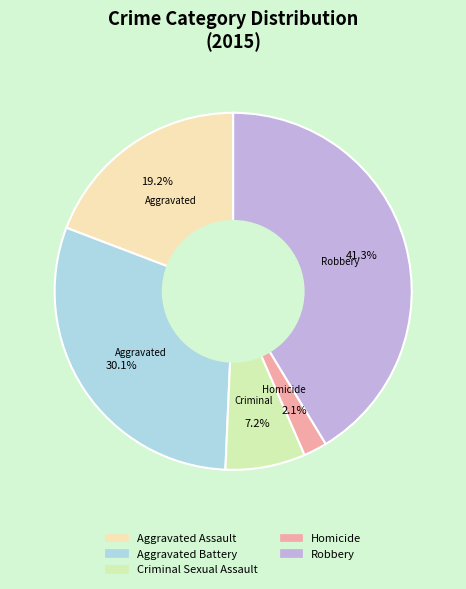

Rank the categories by value from lowest to highest.

Homicide, Criminal Sexual Assault, Aggravated Assault, Aggravated Battery, Robbery